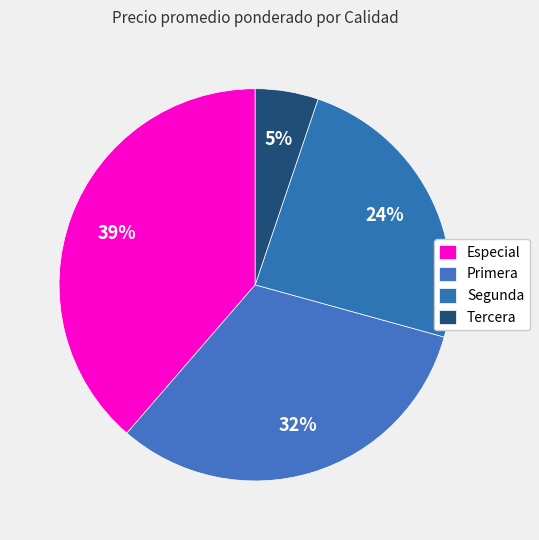

How many segments does this pie chart have?

4